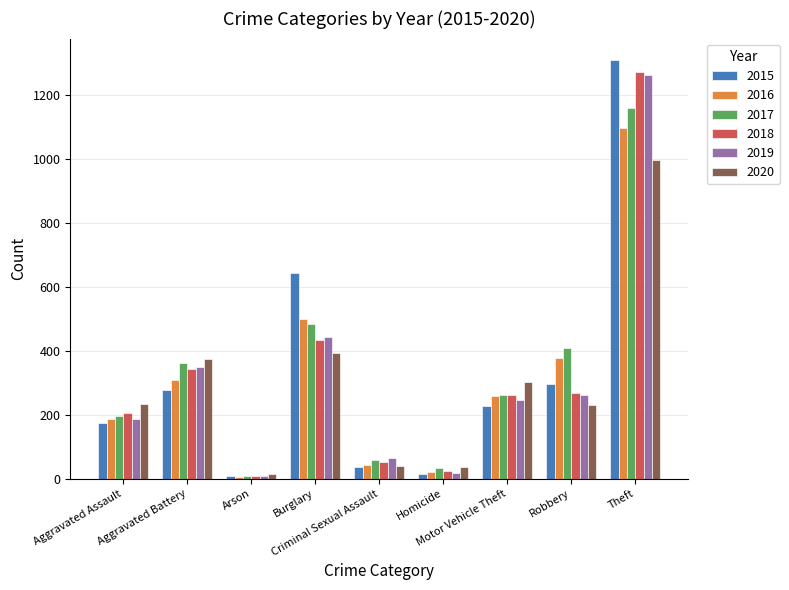

What is the spread (max minus min) of values at Aggravated Assault?

61